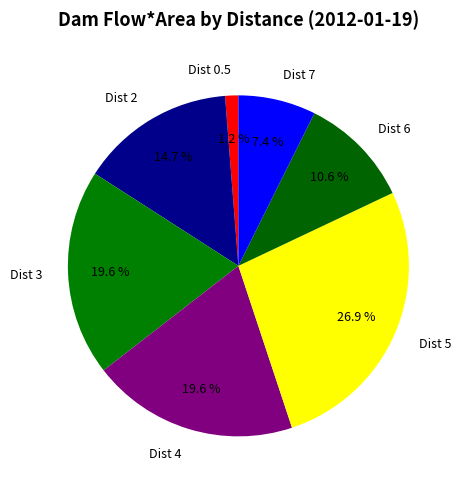

How many segments does this pie chart have?

7